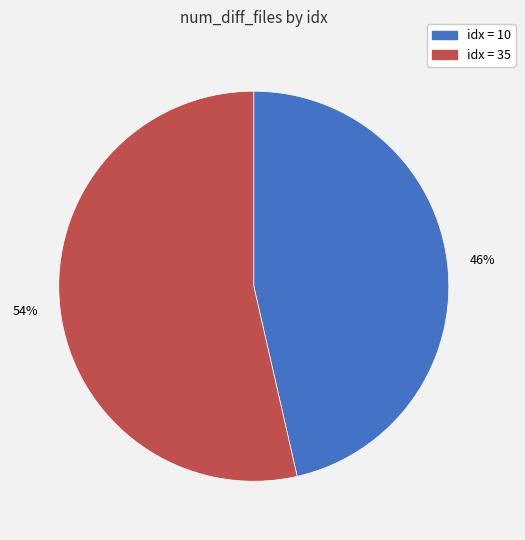

Does any single category account for the majority?

Yes